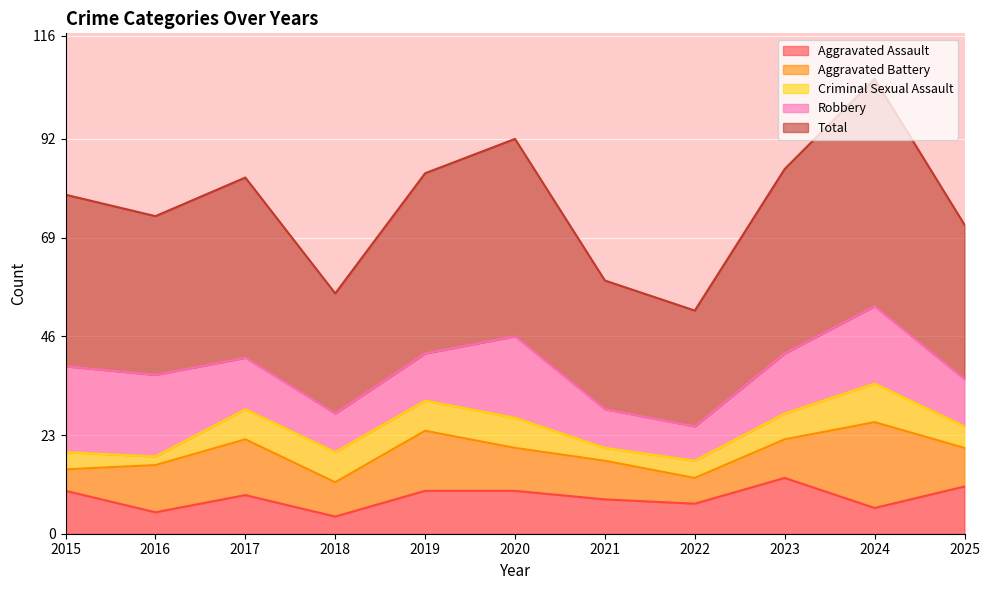

At which label does Total reach its peak?

2024